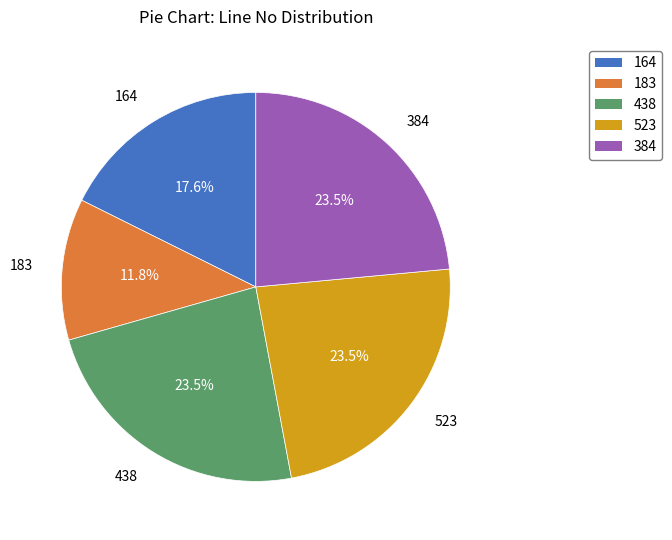

What percentage is NOT represented by 438?

76.5%